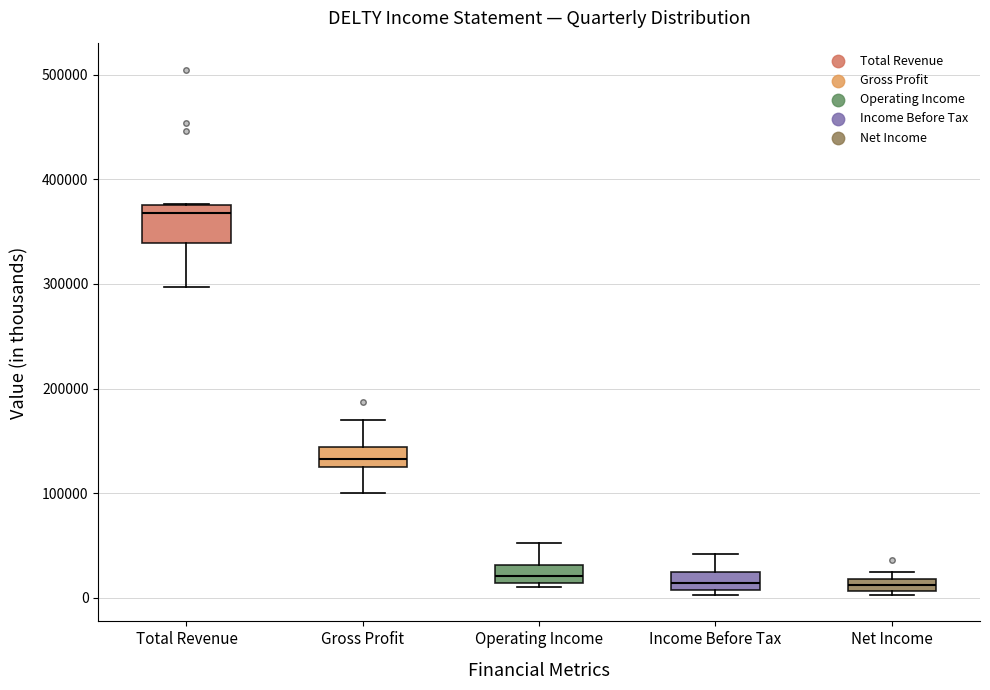

Which box is the tallest, from its lower edge to its upper edge?

Total Revenue